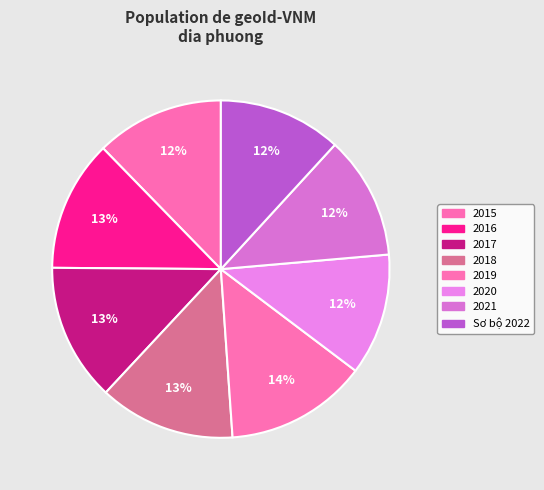

Approximately how many times larger is the value at 2021 compared to 2015?

1.0